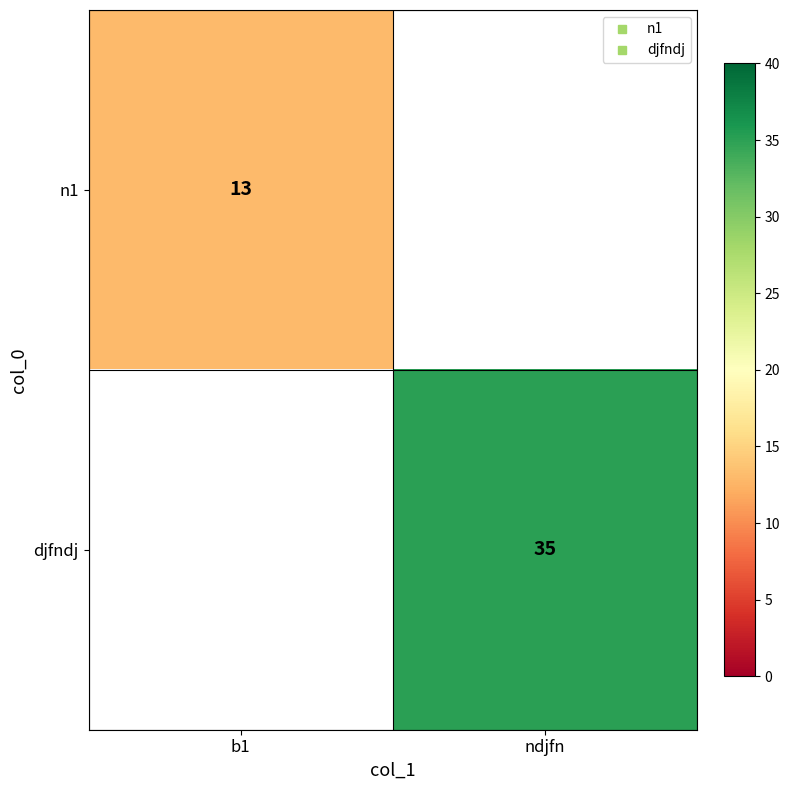

Between b1 and ndjfn, which is larger?

ndjfn